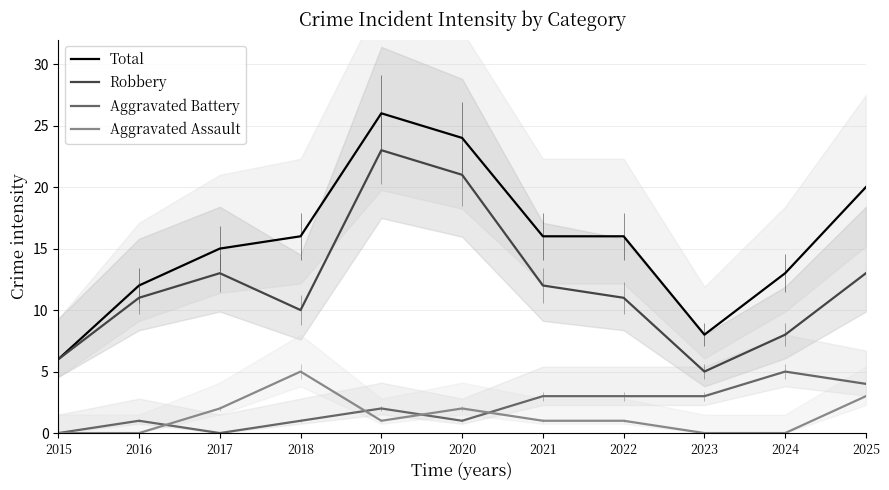

List the series in order of their peak value, highest first.

Total, Robbery, Aggravated Battery, Aggravated Assault